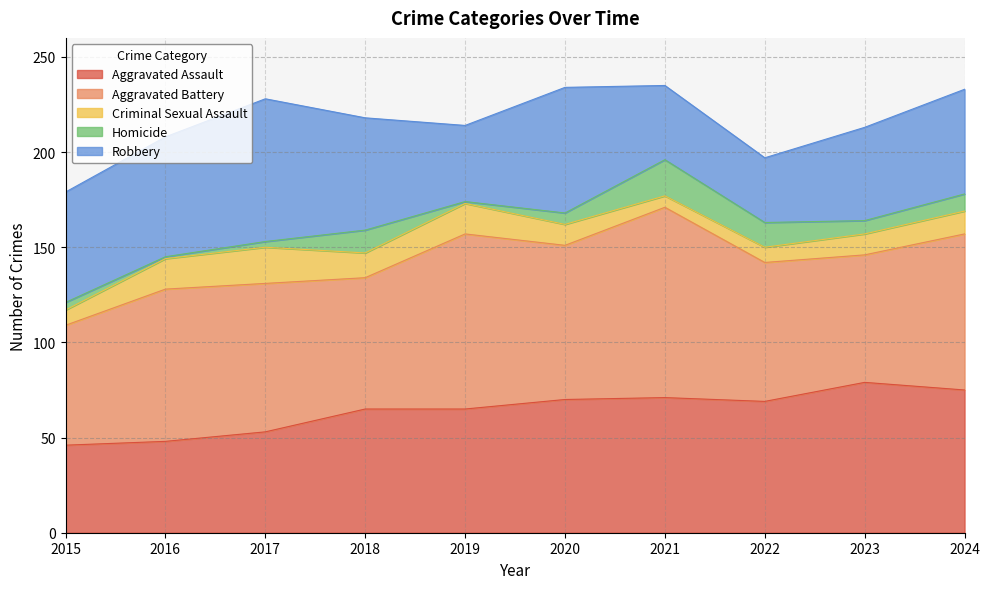

True or false: Robbery has a value of 30 at 2016.

False